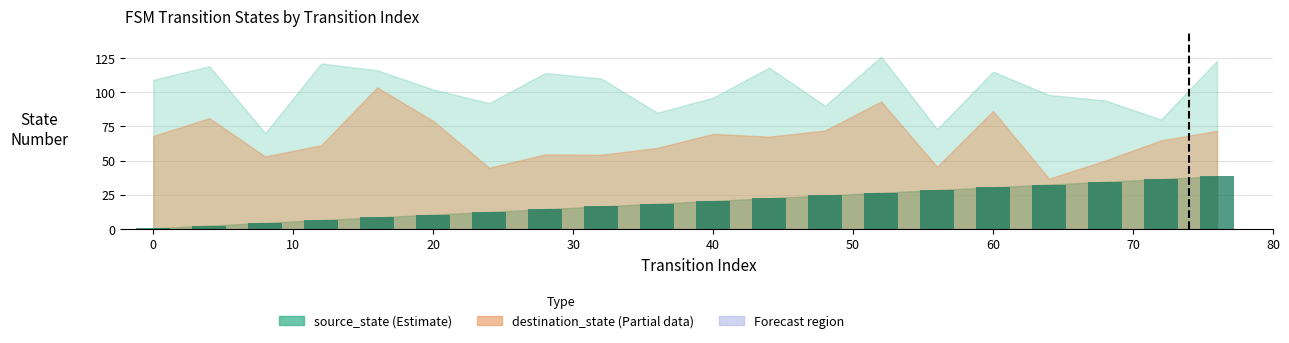

Reading right to left, transcribe all the data shown in this chart.

38.5	36.5	34.5	32.5	30.5	28.5	26.5	24.5	22.5	20.5	18.5	16.5	14.5	12.5	10.5	8.5	6.5	4.5	2.5	0.5